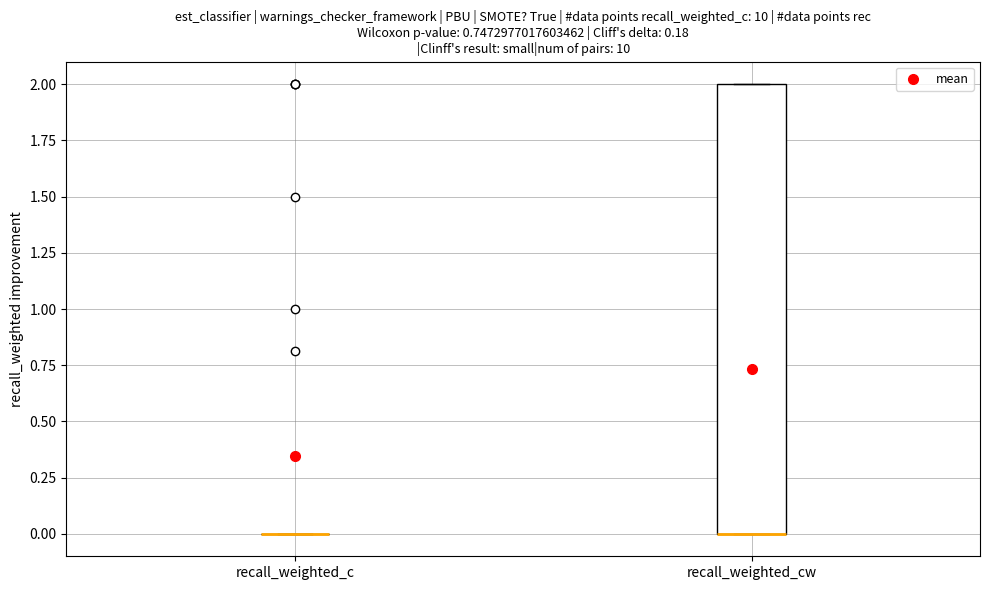

Reading left to right, transcribe this box plot: for each box, give where its median line is, the range the box spans, and where its two whiskers end, as read against the y-axis. The values are not printed on the chart, so give them approximately, as read against the axis.

recall_weighted_c: box collapsed to a line at 0, whiskers 0 to 0
recall_weighted_cw: median 0 (drawn on the box's lower edge), box 0 to 2, whiskers 0 to 2